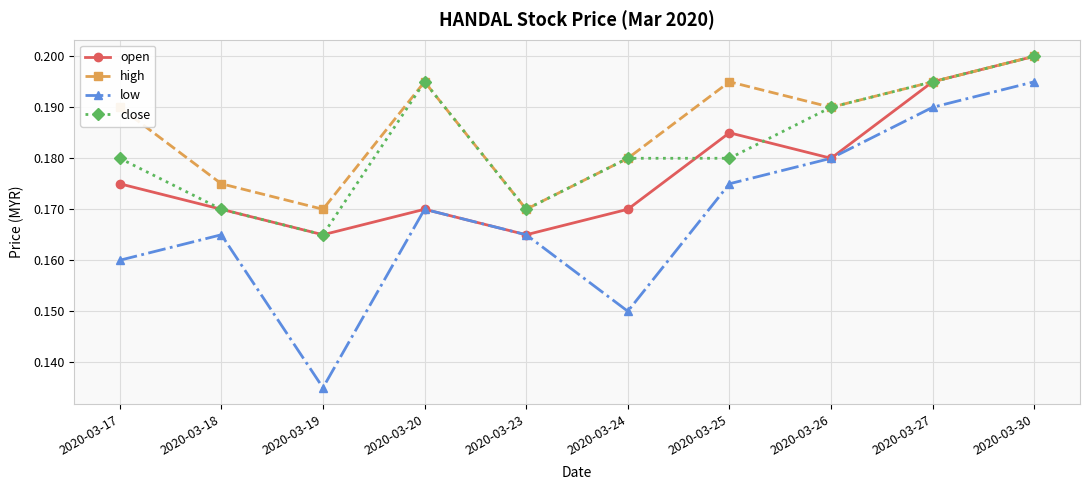

Which category has the highest value in the high series?

2020-03-30